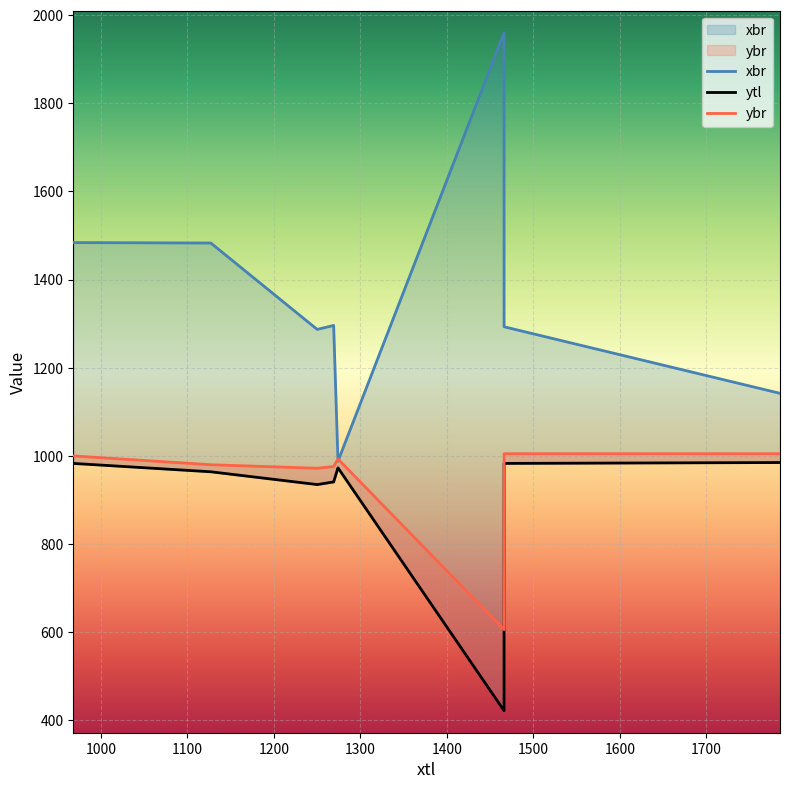

What is the difference between the second highest and second lowest values in the ytl series?

48